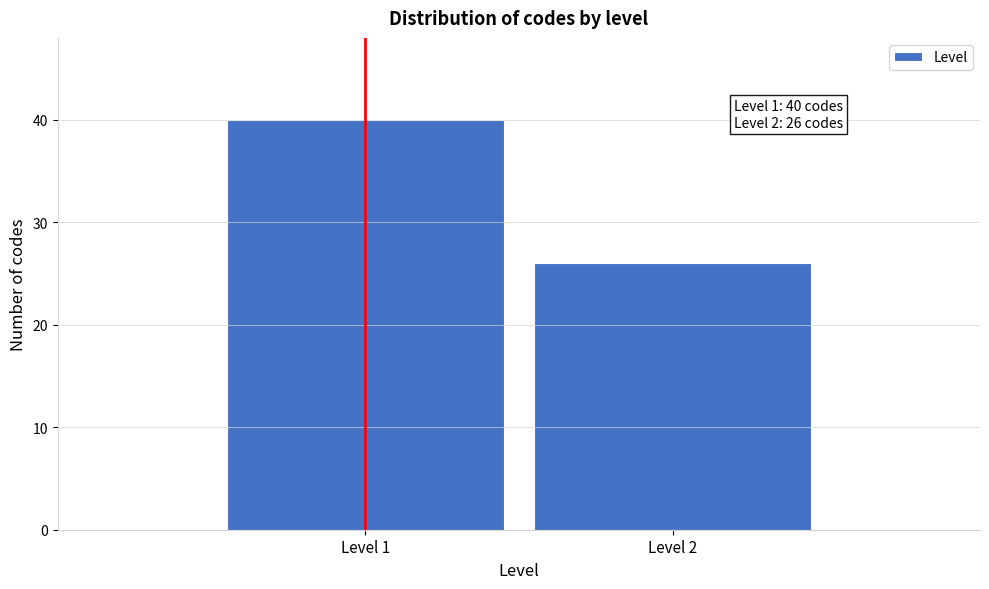

Reading left to right, extract all data points from this chart.

40	26